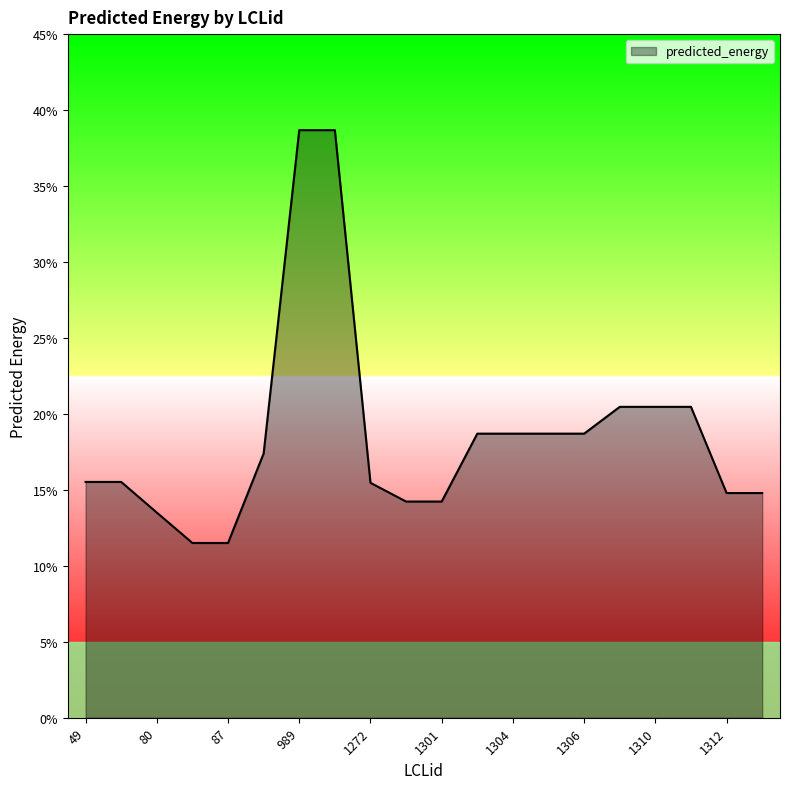

What is the greatest value displayed?

0.4